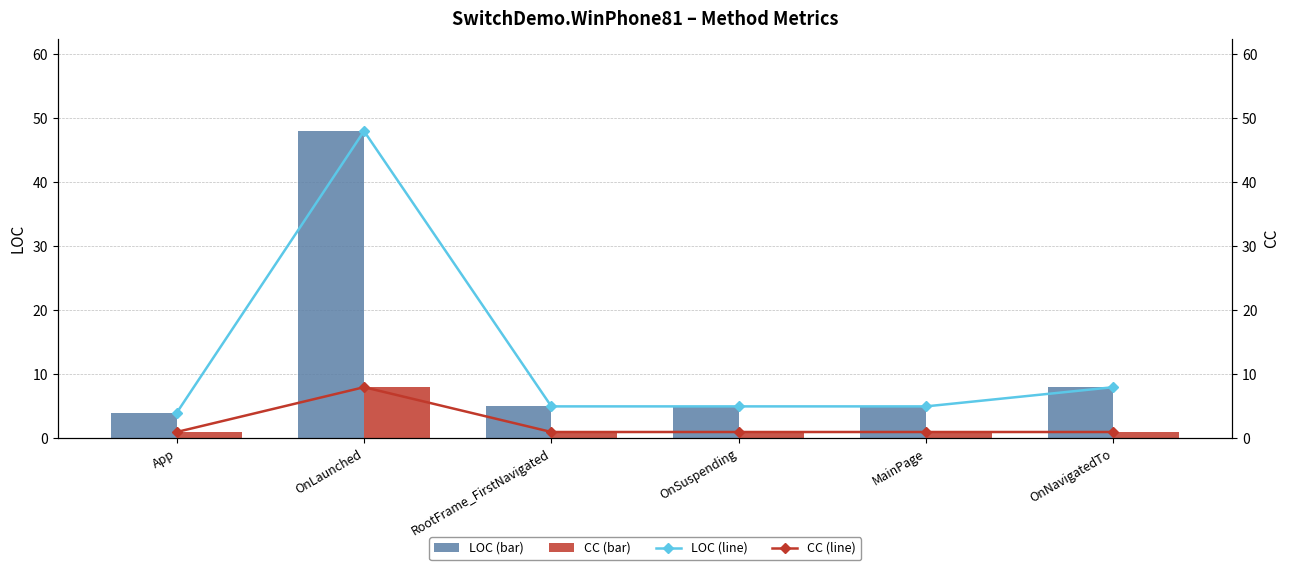

Reading left to right, list all the values displayed in this chart.

LOC: App=4	OnLaunched=48	RootFrame_FirstNavigated=5	OnSuspending=5	MainPage=5	OnNavigatedTo=8
CC: App=1	OnLaunched=8	RootFrame_FirstNavigated=1	OnSuspending=1	MainPage=1	OnNavigatedTo=1
LOC (line): App=4	OnLaunched=48	RootFrame_FirstNavigated=5	OnSuspending=5	MainPage=5	OnNavigatedTo=8
CC (line): App=1	OnLaunched=8	RootFrame_FirstNavigated=1	OnSuspending=1	MainPage=1	OnNavigatedTo=1